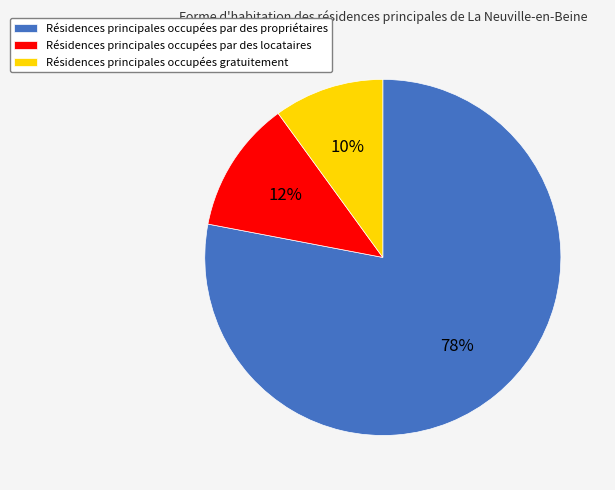

Do Résidences principales occupées par des propriétaires and Résidences principales occupées par des locataires together represent more than half of the pie?

Yes